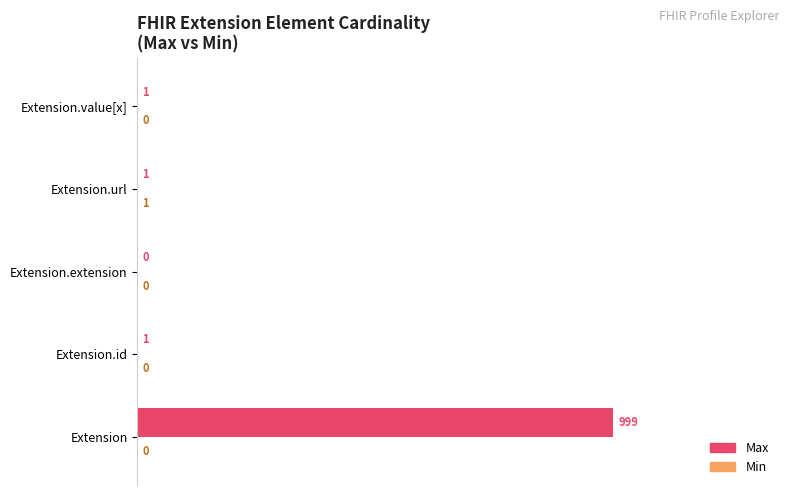

The Max series shows 0.0 at Extension.extension. True or false?

True